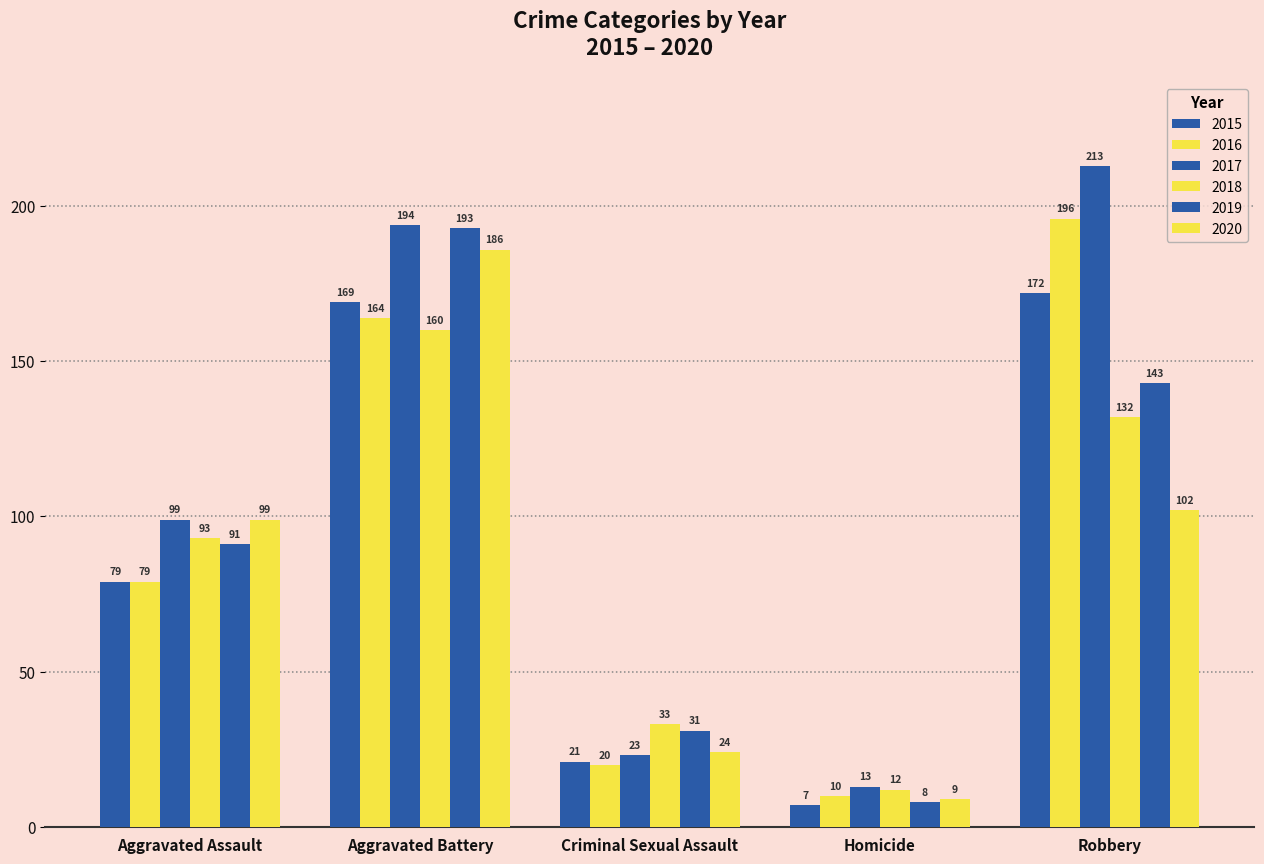

What is the difference between the maximum and minimum values in the 2015 series?

165